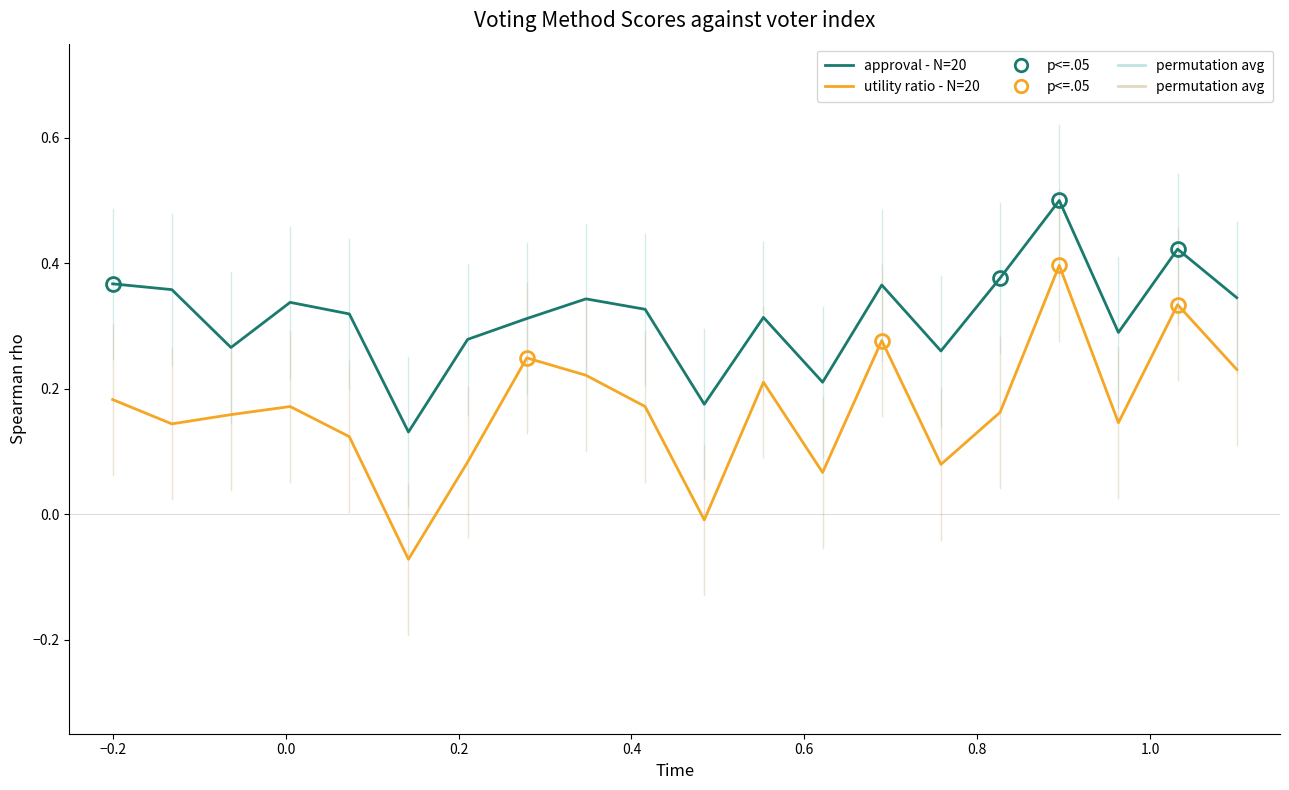

In approval - N=20, how many points are lower than both neighbors (excluding endpoints)?

6